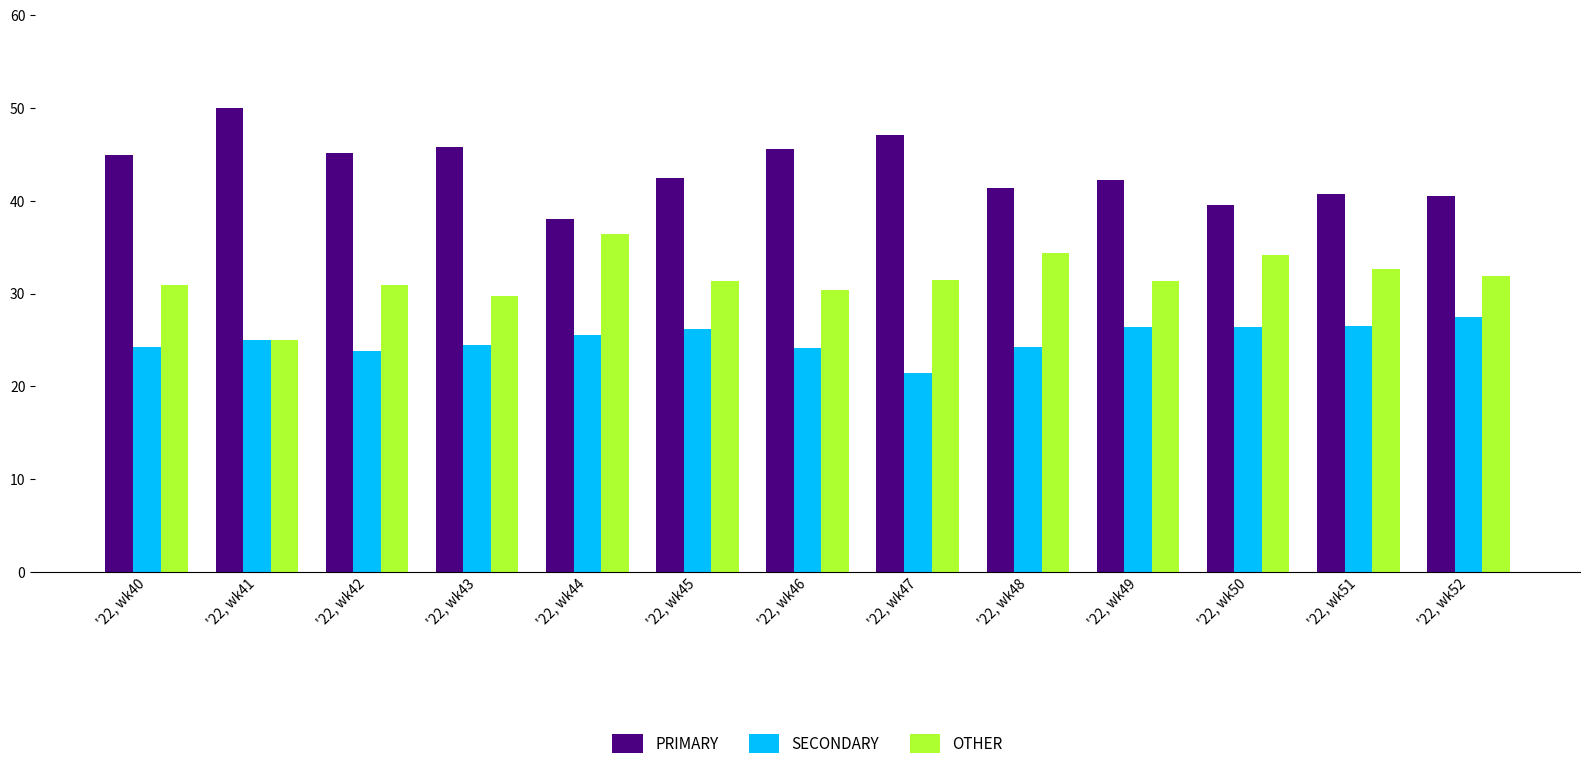

What is the total value across all series at '22, wk41?

100.0